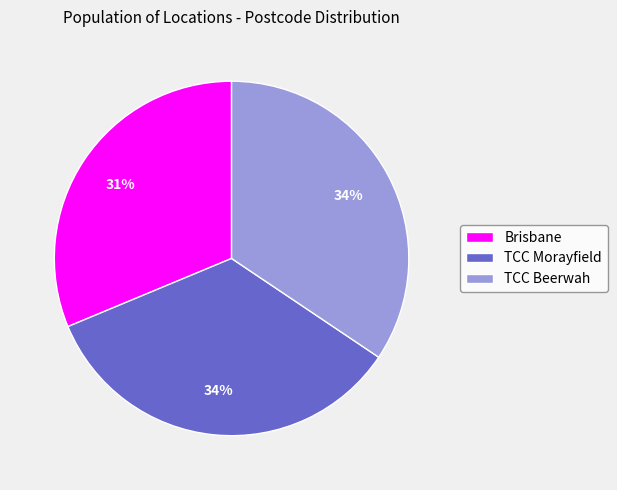

To the nearest percent, what is the difference between the TCC Morayfield and Brisbane slice percentages?

3%